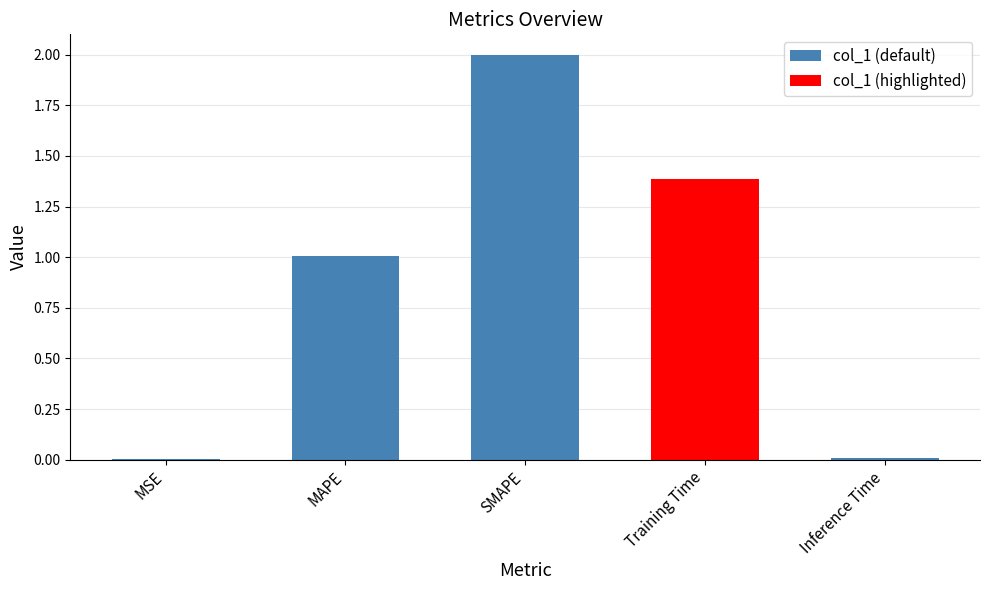

Are the bars grouped side by side (vs. stacked)?

No